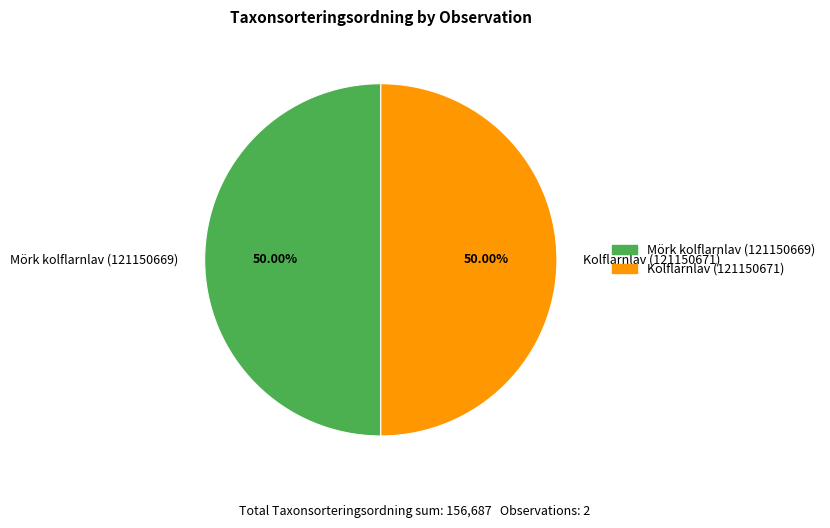

Do Mörk kolflarnlav (121150669) and Kolflarnlav (121150671) together represent more than half of the pie?

Yes